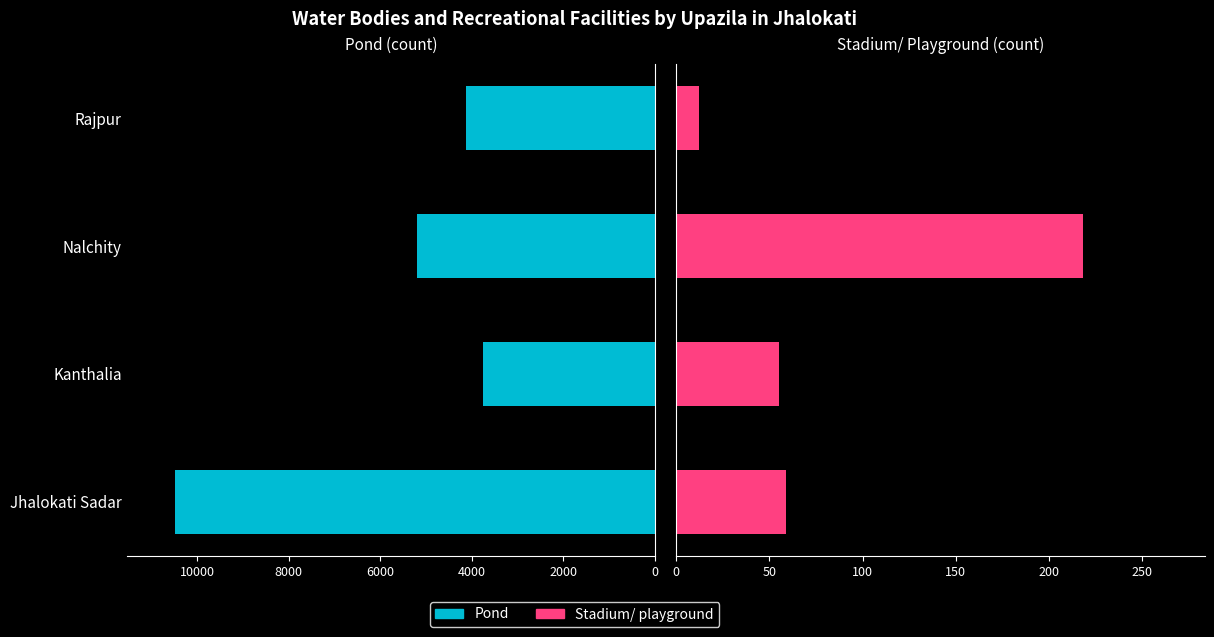

True or false: Stadium/ playground has a value of 17 at Kanthalia.

False